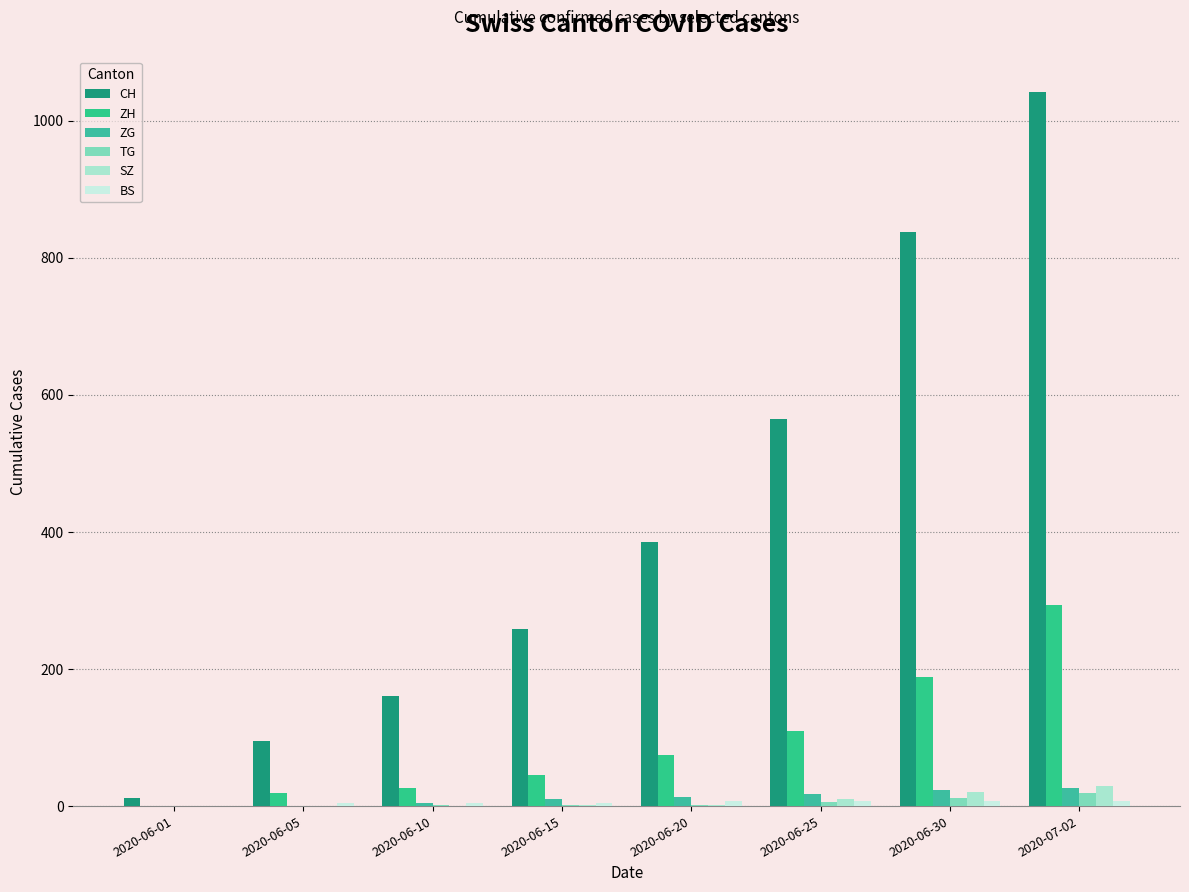

Are the bars horizontal?

No